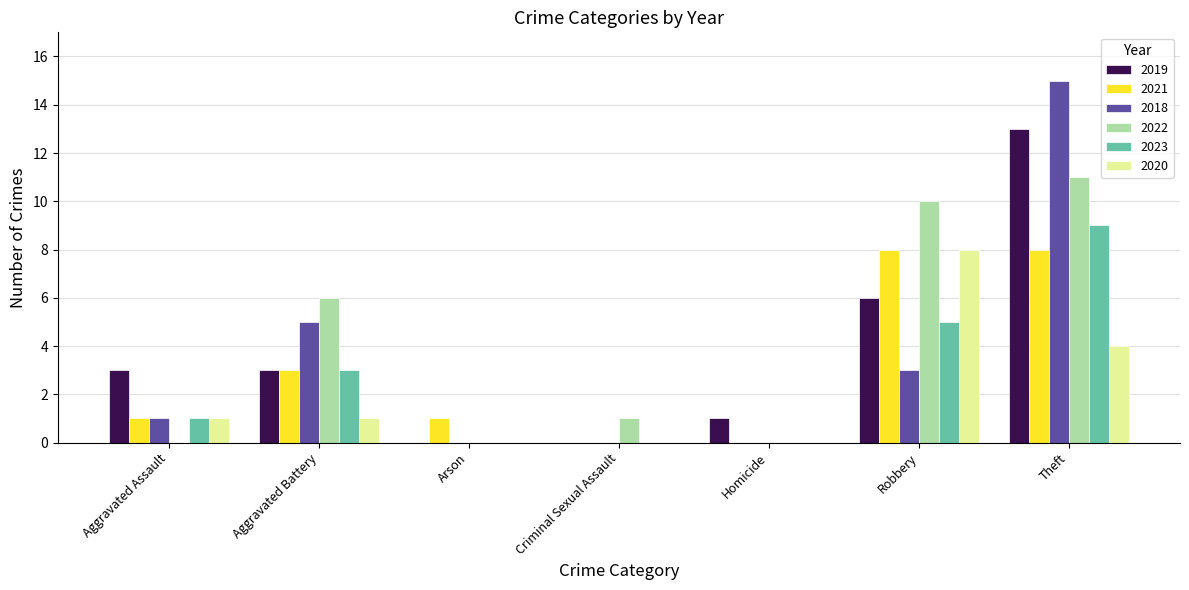

Count the number of categories in the chart.

7